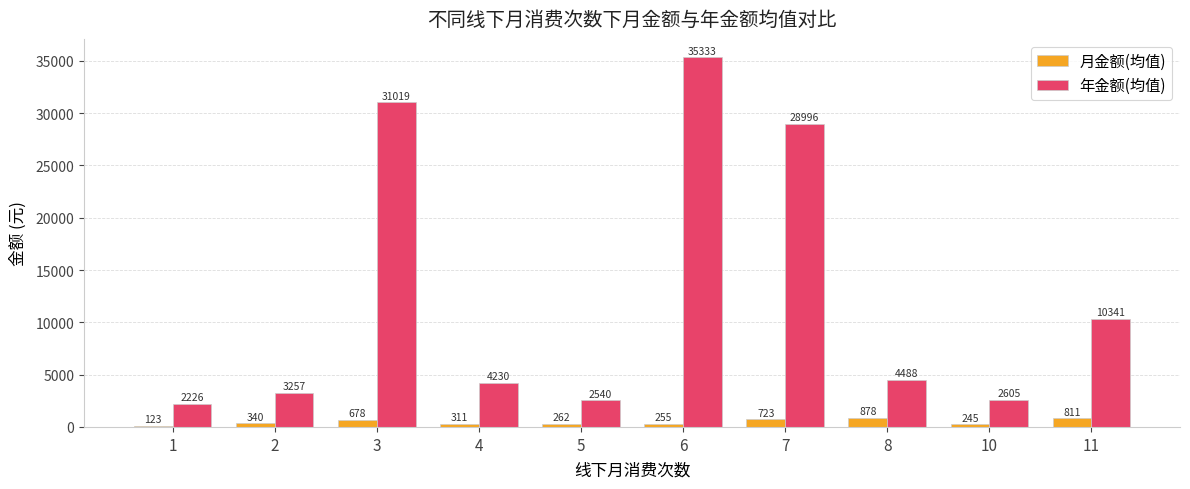

What is the smallest value displayed?

122.5